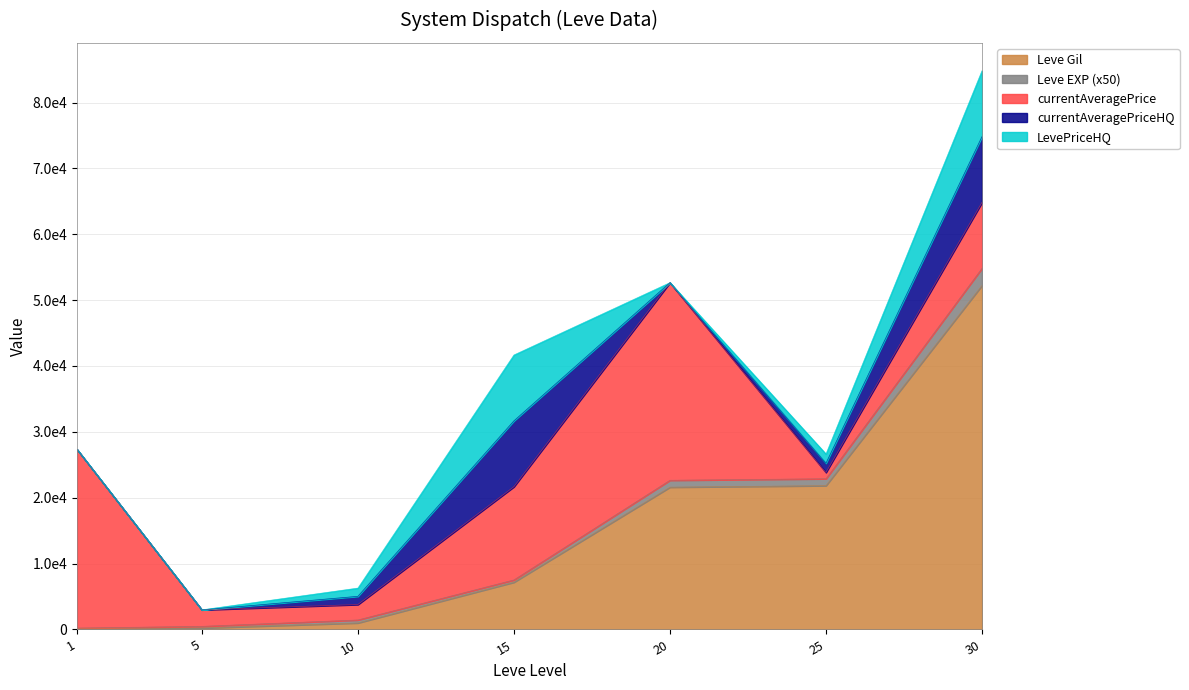

Does the chart have visible grid lines?

Yes